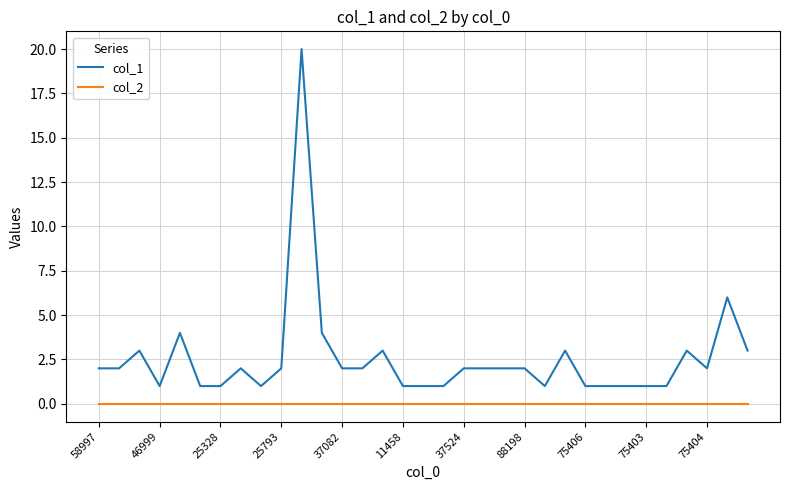

At how many categories does at least one series exceed 14?

1